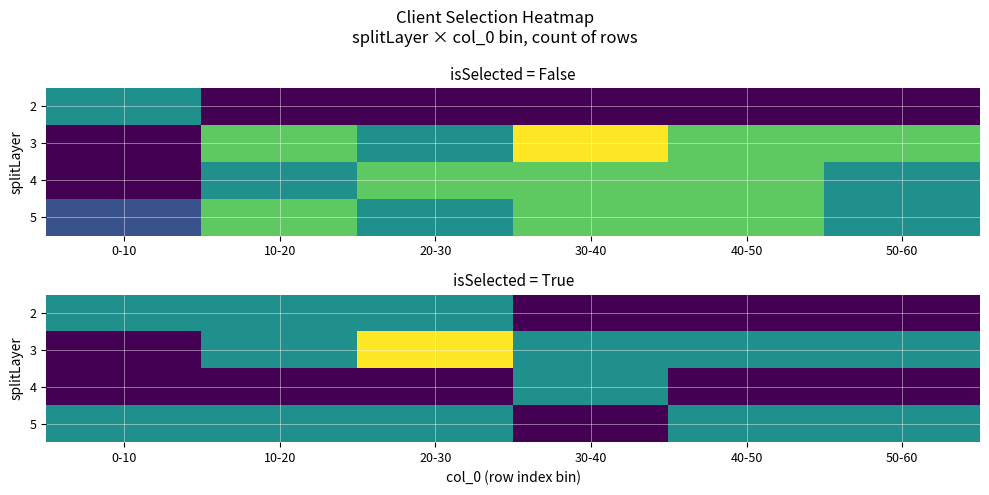

At which category does the chart reach its peak across all series?

20-30